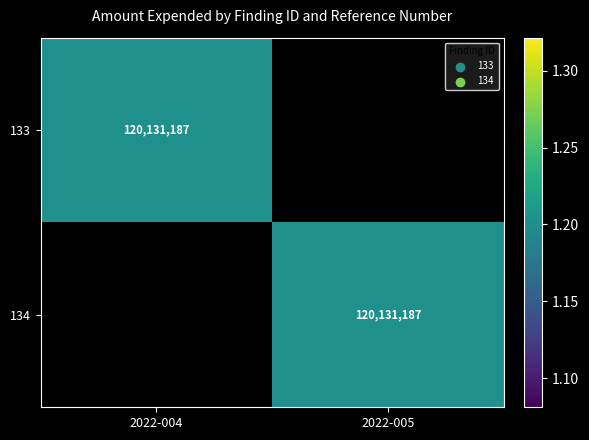

The value of 133 at 2022-004 is 120131187. True or false?

True